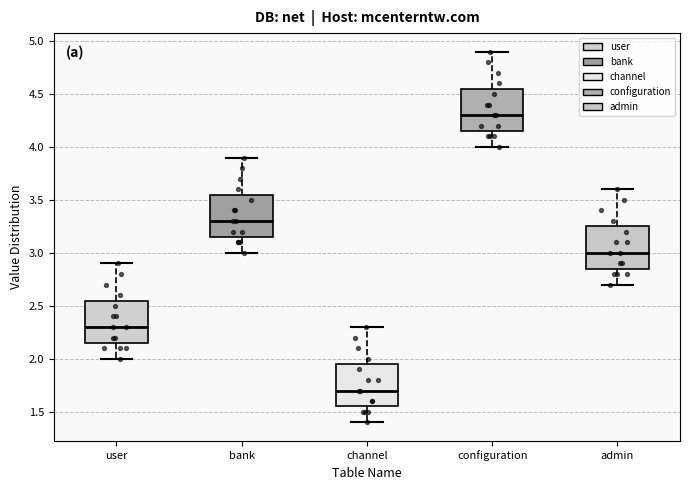

Which box has the lowest median line?

channel